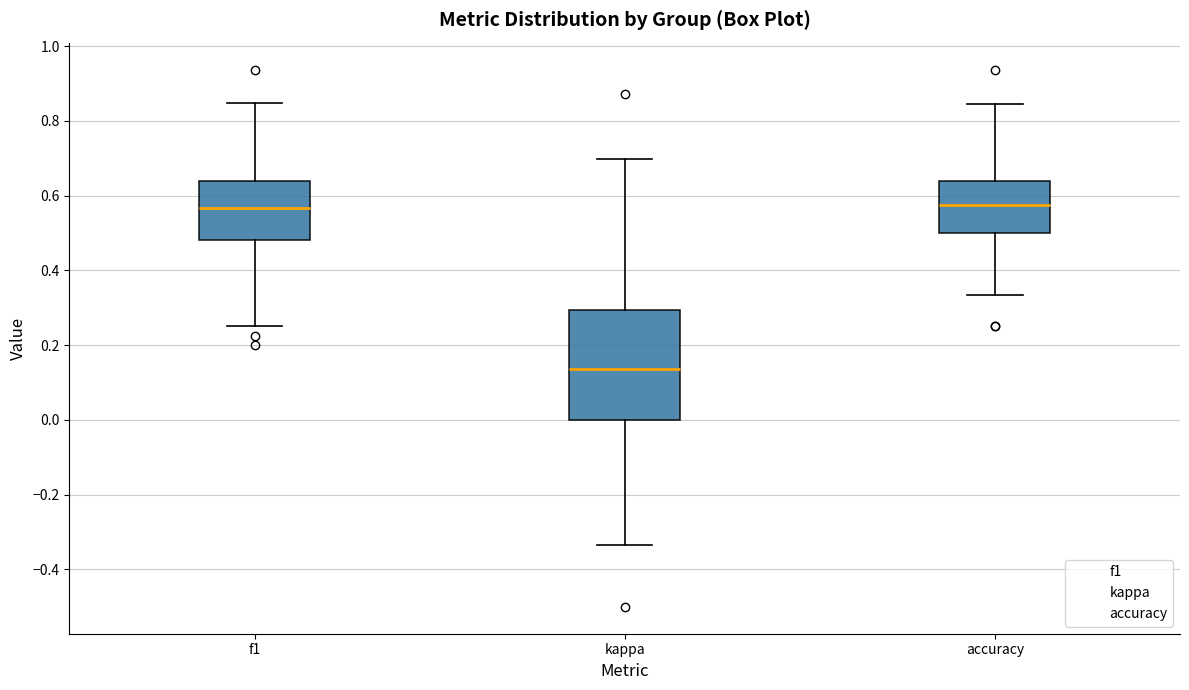

Reading left to right, transcribe this box plot: for each box, give where its median line is, the range the box spans, and where its two whiskers end, as read against the y-axis. The values are not printed on the chart, so give them approximately, as read against the axis.

f1: median 0.56, box 0.48 to 0.64, whiskers 0.26 to 0.84
kappa: median 0.14, box 0.00 to 0.30, whiskers -0.34 to 0.70
accuracy: median 0.58, box 0.50 to 0.64, whiskers 0.34 to 0.84